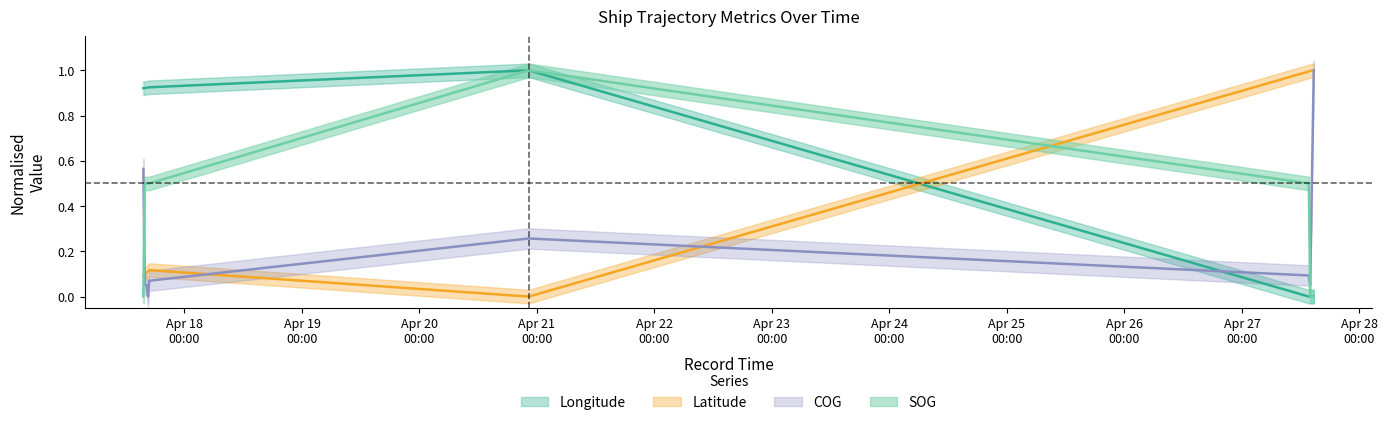

List the labels in order of SOG value, smallest first.

2024-04-17 15:35:55, 2024-04-27 13:55:30, 2024-04-27 14:39:39, 2024-04-17 15:52:38, 2024-04-17 16:15:46, 2024-04-17 16:33:13, 2024-04-17 16:48:21, 2024-04-27 13:39:14, 2024-04-20 22:19:23